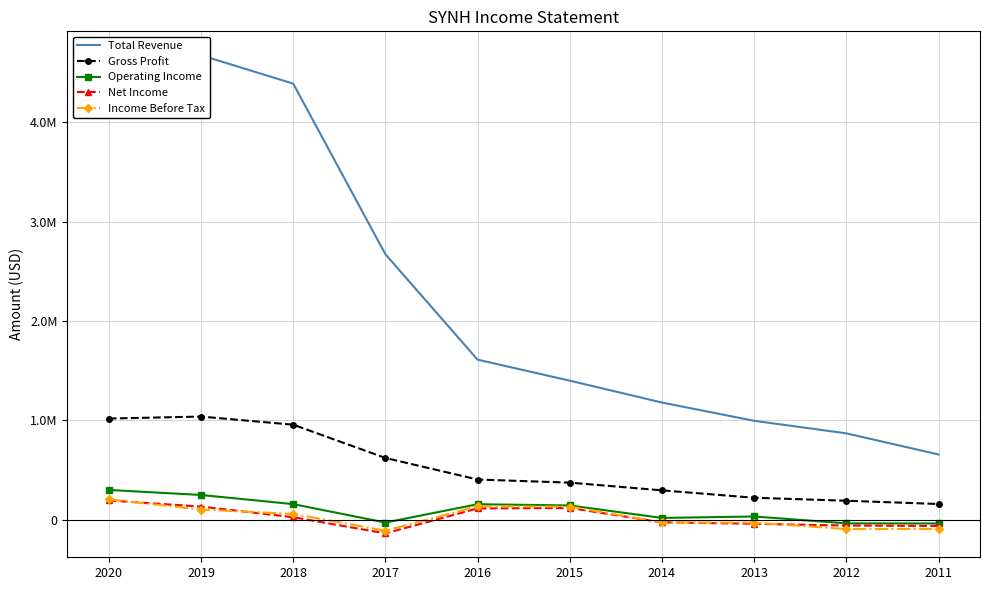

Reading left to right, extract all data points from this chart.

Total Revenue: 4415800	4675800	4390100	2672100	1610600	1399200	1178800	995100	868600	656000
Gross Profit: 1017600	1037700	955800	620800	403700	372300	294700	220200	190100	157200
Operating Income: 298700	248100	156000	-29500	154900	142600	16900	31500	-37500	-38900
Net Income: 192800	131300	24300	-138500	112600	117000	-27200	-42000	-59600	-64000
Income Before Tax: 203700	101700	57300	-111900	134100	131000	-28200	-30700	-94900	-94200